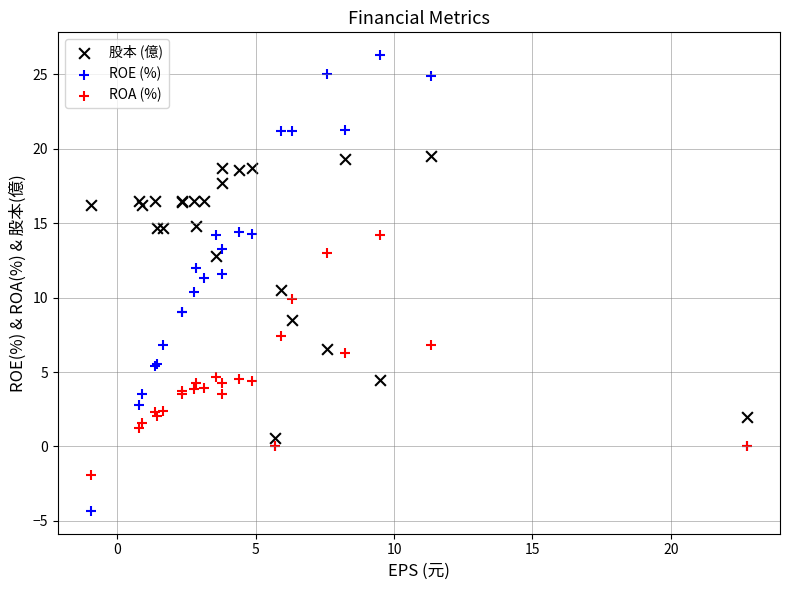

Which series reaches the minimum Y coordinate?

ROE (%)